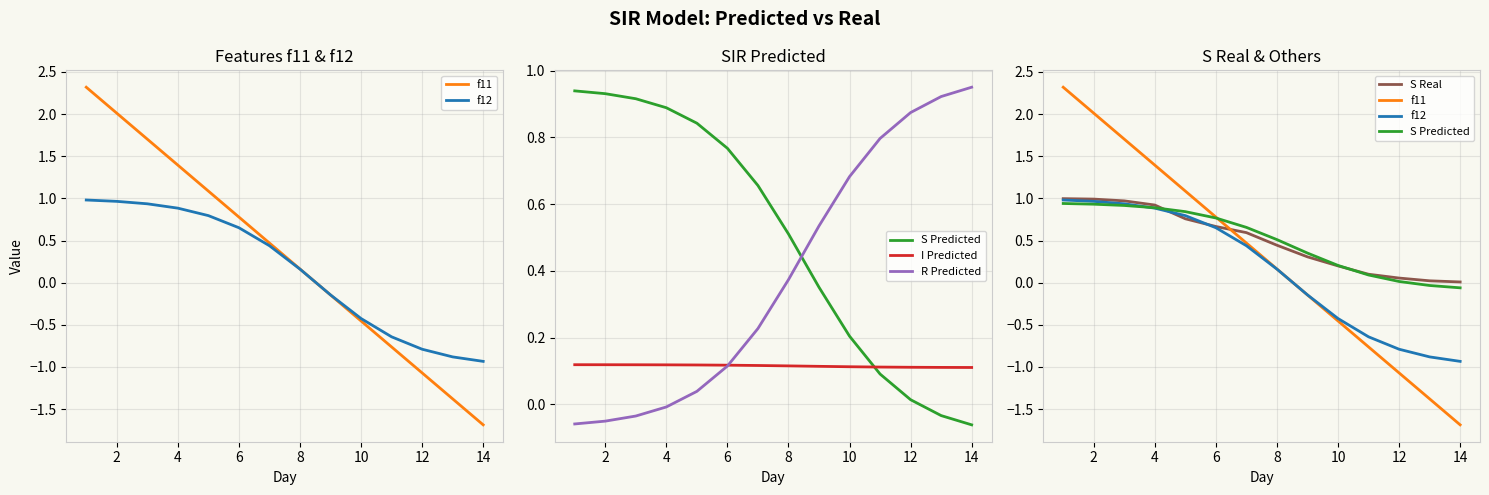

How many times do f11 and S Predicted cross each other?

1